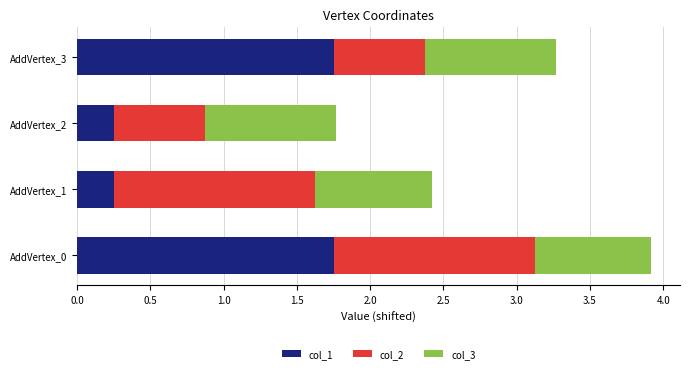

Is it true that col_1 equals 2.5 at AddVertex_0?

False